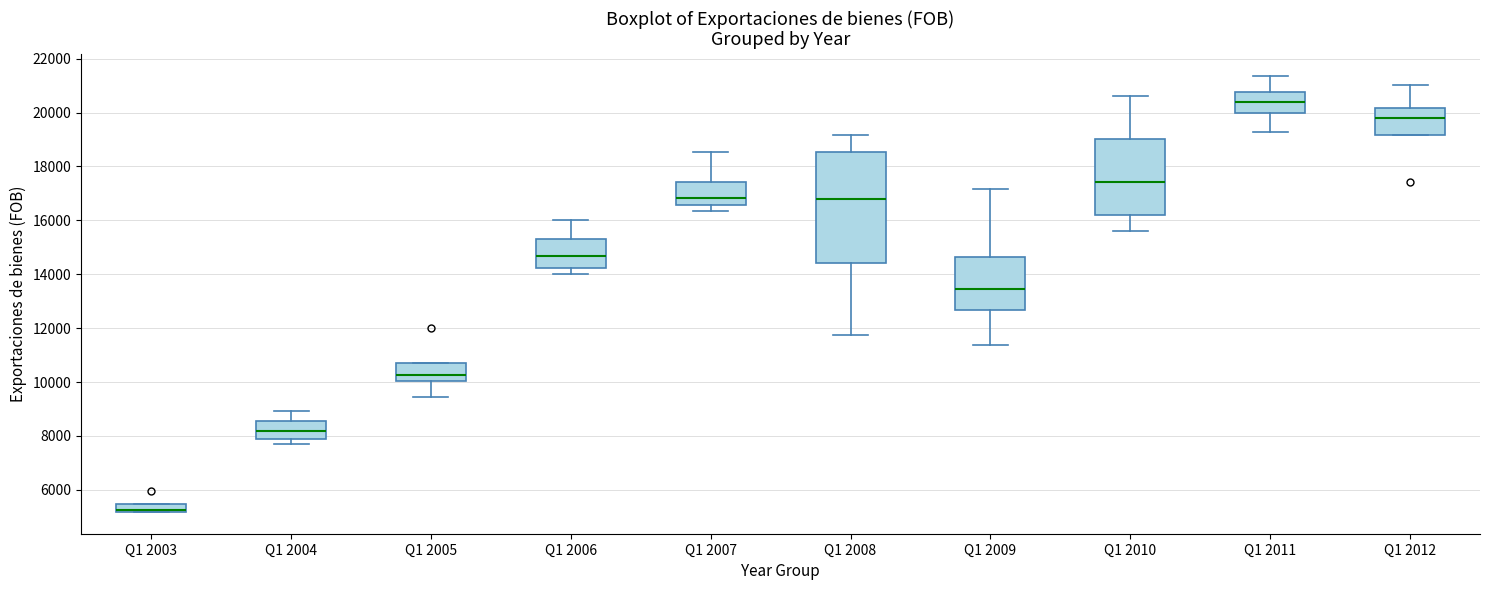

Which box is the tallest, from its lower edge to its upper edge?

Q1 2008